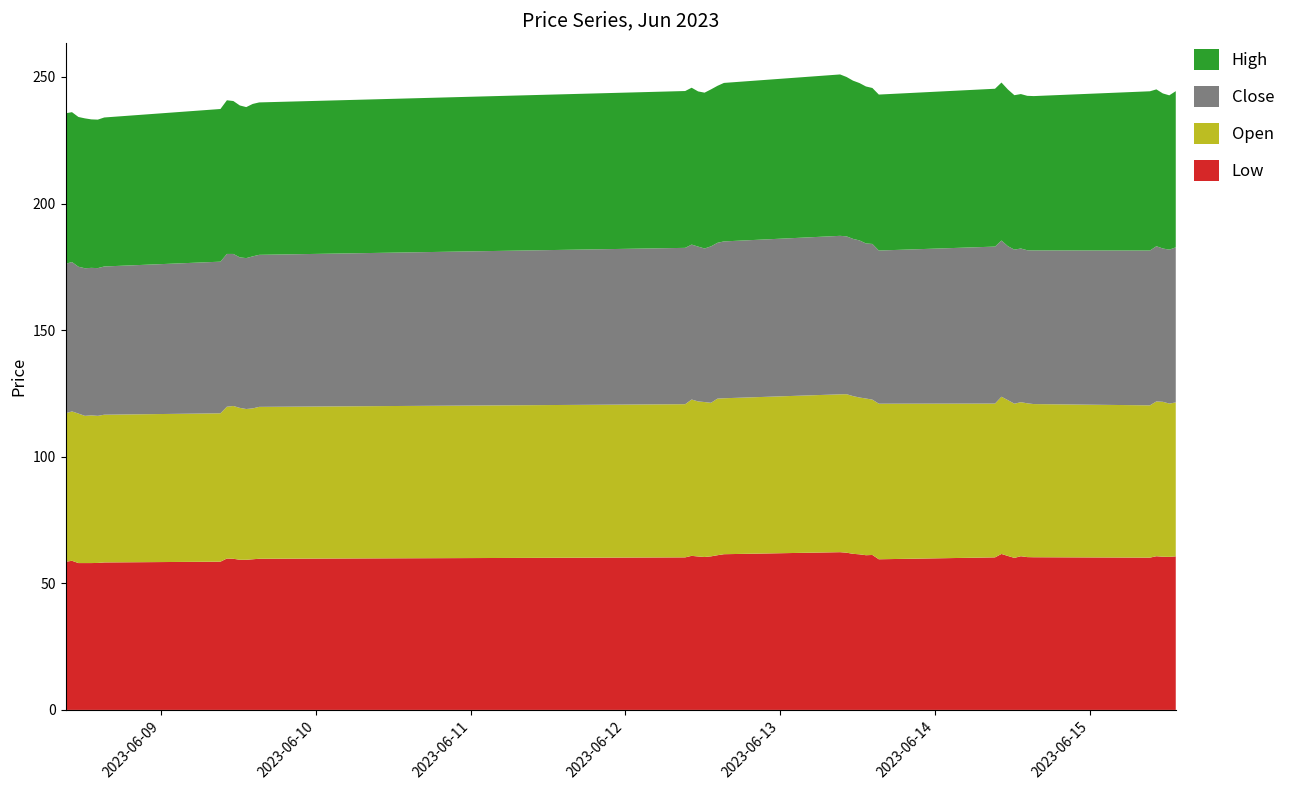

Reading left to right, transcribe all the data shown in this chart.

Low: 2023-06-08 09:15=58.5	2023-06-08 10:15=58.9	2023-06-08 11:15=58.0	2023-06-08 12:15=58.0	2023-06-08 13:15=58.0	2023-06-08 14:15=58.0	2023-06-08 15:15=58.2	2023-06-09 09:15=58.5	2023-06-09 10:15=59.8	2023-06-09 11:15=59.7	2023-06-09 12:15=59.3	2023-06-09 13:15=59.3	2023-06-09 14:15=59.5	2023-06-09 15:15=59.7	2023-06-12 09:15=60.2	2023-06-12 10:15=60.9	2023-06-12 11:15=60.6	2023-06-12 12:15=60.4	2023-06-12 13:15=60.6	2023-06-12 14:15=61.1	2023-06-12 15:15=61.5	2023-06-13 09:15=62.3	2023-06-13 10:15=62.1	2023-06-13 11:15=61.6	2023-06-13 12:15=61.5	2023-06-13 13:15=61.1	2023-06-13 14:15=61.2	2023-06-13 15:15=59.5	2023-06-14 09:15=60.2	2023-06-14 10:15=61.6	2023-06-14 11:15=60.8	2023-06-14 12:15=60.0	2023-06-14 13:15=60.7	2023-06-14 14:15=60.4	2023-06-14 15:15=60.3	2023-06-15 09:15=60.1	2023-06-15 10:15=60.7	2023-06-15 11:15=60.5	2023-06-15 12:15=60.5	2023-06-15 13:15=60.6
Open: 2023-06-08 09:15=58.6	2023-06-08 10:15=59.0	2023-06-08 11:15=59.0	2023-06-08 12:15=58.1	2023-06-08 13:15=58.4	2023-06-08 14:15=58.1	2023-06-08 15:15=58.4	2023-06-09 09:15=58.6	2023-06-09 10:15=60.0	2023-06-09 11:15=60.4	2023-06-09 12:15=60.0	2023-06-09 13:15=59.5	2023-06-09 14:15=59.6	2023-06-09 15:15=60.0	2023-06-12 09:15=60.5	2023-06-12 10:15=61.8	2023-06-12 11:15=61.2	2023-06-12 12:15=61.2	2023-06-12 13:15=60.6	2023-06-12 14:15=61.9	2023-06-12 15:15=61.6	2023-06-13 09:15=62.4	2023-06-13 10:15=62.6	2023-06-13 11:15=62.3	2023-06-13 12:15=62.0	2023-06-13 13:15=61.9	2023-06-13 14:15=61.4	2023-06-13 15:15=61.5	2023-06-14 09:15=60.8	2023-06-14 10:15=62.1	2023-06-14 11:15=61.5	2023-06-14 12:15=60.9	2023-06-14 13:15=60.9	2023-06-14 14:15=60.8	2023-06-14 15:15=60.5	2023-06-15 09:15=60.1	2023-06-15 10:15=61.1	2023-06-15 11:15=61.2	2023-06-15 12:15=60.5	2023-06-15 13:15=60.8
Close: 2023-06-08 09:15=59.0	2023-06-08 10:15=59.0	2023-06-08 11:15=58.0	2023-06-08 12:15=58.3	2023-06-08 13:15=58.2	2023-06-08 14:15=58.4	2023-06-08 15:15=58.5	2023-06-09 09:15=59.9	2023-06-09 10:15=60.4	2023-06-09 11:15=60.0	2023-06-09 12:15=59.5	2023-06-09 13:15=59.6	2023-06-09 14:15=60.0	2023-06-09 15:15=60.0	2023-06-12 09:15=61.8	2023-06-12 10:15=61.2	2023-06-12 11:15=61.1	2023-06-12 12:15=60.6	2023-06-12 13:15=61.8	2023-06-12 14:15=61.5	2023-06-12 15:15=62.0	2023-06-13 09:15=62.6	2023-06-13 10:15=62.4	2023-06-13 11:15=62.1	2023-06-13 12:15=62.0	2023-06-13 13:15=61.2	2023-06-13 14:15=61.5	2023-06-13 15:15=60.5	2023-06-14 09:15=62.0	2023-06-14 10:15=61.7	2023-06-14 11:15=60.8	2023-06-14 12:15=60.9	2023-06-14 13:15=60.7	2023-06-14 14:15=60.5	2023-06-14 15:15=60.7	2023-06-15 09:15=61.1	2023-06-15 10:15=61.3	2023-06-15 11:15=60.5	2023-06-15 12:15=60.8	2023-06-15 13:15=61.2
High: 2023-06-08 09:15=59.5	2023-06-08 10:15=59.2	2023-06-08 11:15=59.1	2023-06-08 12:15=59.2	2023-06-08 13:15=58.6	2023-06-08 14:15=58.6	2023-06-08 15:15=58.9	2023-06-09 09:15=60.3	2023-06-09 10:15=60.7	2023-06-09 11:15=60.4	2023-06-09 12:15=60.0	2023-06-09 13:15=59.6	2023-06-09 14:15=60.2	2023-06-09 15:15=60.2	2023-06-12 09:15=62.0	2023-06-12 10:15=62.0	2023-06-12 11:15=61.3	2023-06-12 12:15=61.5	2023-06-12 13:15=62.0	2023-06-12 14:15=62.0	2023-06-12 15:15=62.6	2023-06-13 09:15=63.8	2023-06-13 10:15=63.0	2023-06-13 11:15=62.5	2023-06-13 12:15=62.1	2023-06-13 13:15=62.0	2023-06-13 14:15=61.6	2023-06-13 15:15=61.6	2023-06-14 09:15=62.4	2023-06-14 10:15=62.4	2023-06-14 11:15=61.9	2023-06-14 12:15=61.0	2023-06-14 13:15=61.0	2023-06-14 14:15=61.0	2023-06-14 15:15=61.0	2023-06-15 09:15=62.9	2023-06-15 10:15=62.0	2023-06-15 11:15=61.2	2023-06-15 12:15=61.0	2023-06-15 13:15=61.7